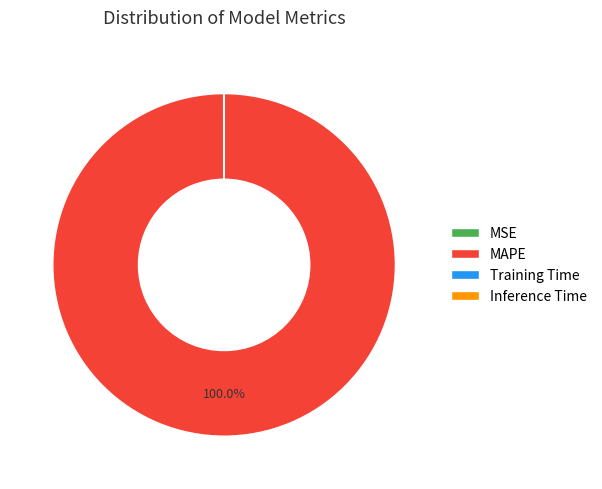

What is the largest slice in the pie chart?

MAPE